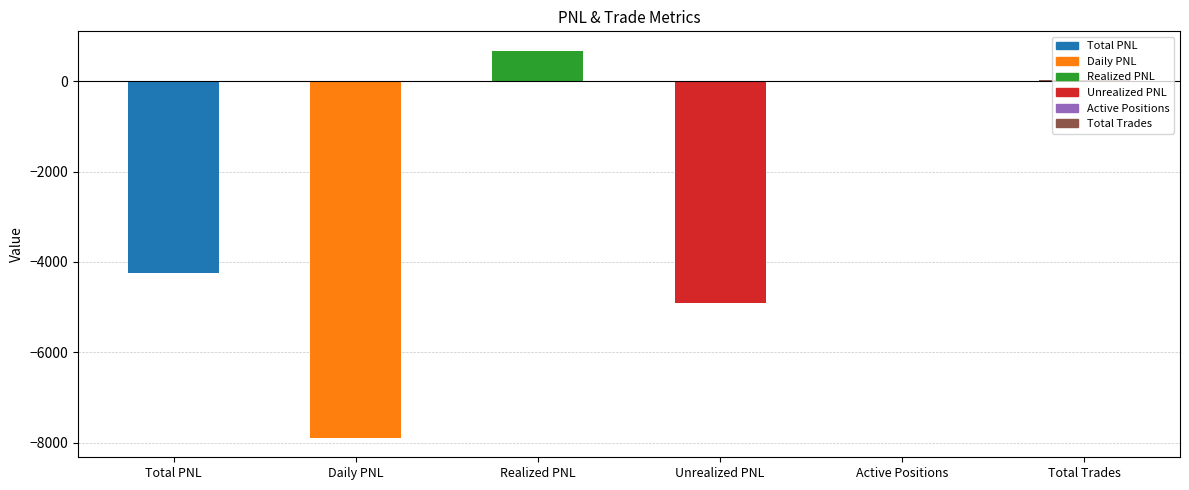

List the labels in order of value, largest first.

Realized PNL, Total Trades, Active Positions, Total PNL, Unrealized PNL, Daily PNL